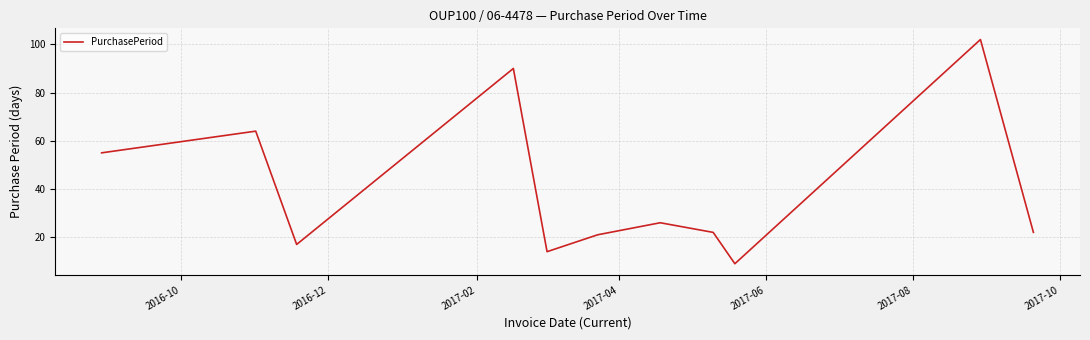

True or false: there are more than 1 points higher than both neighbors.

True